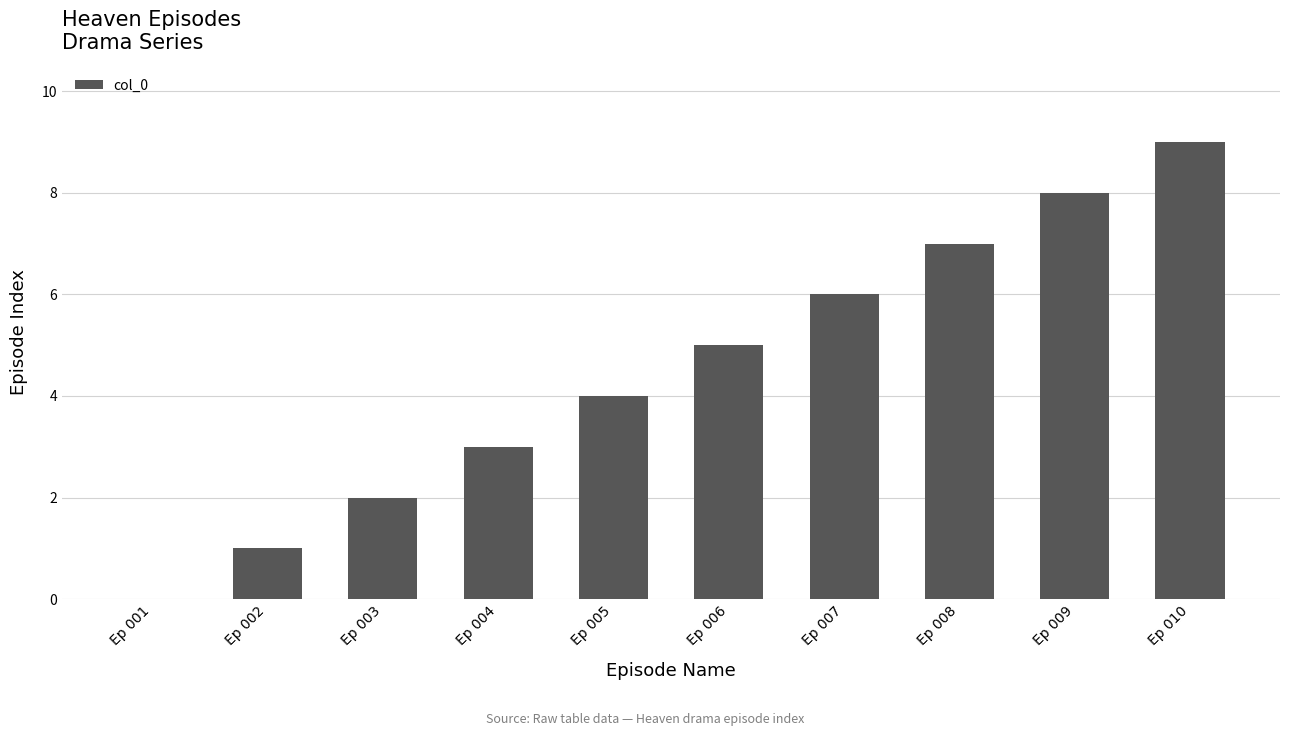

The value at Ep 003 is 1. True or false?

False